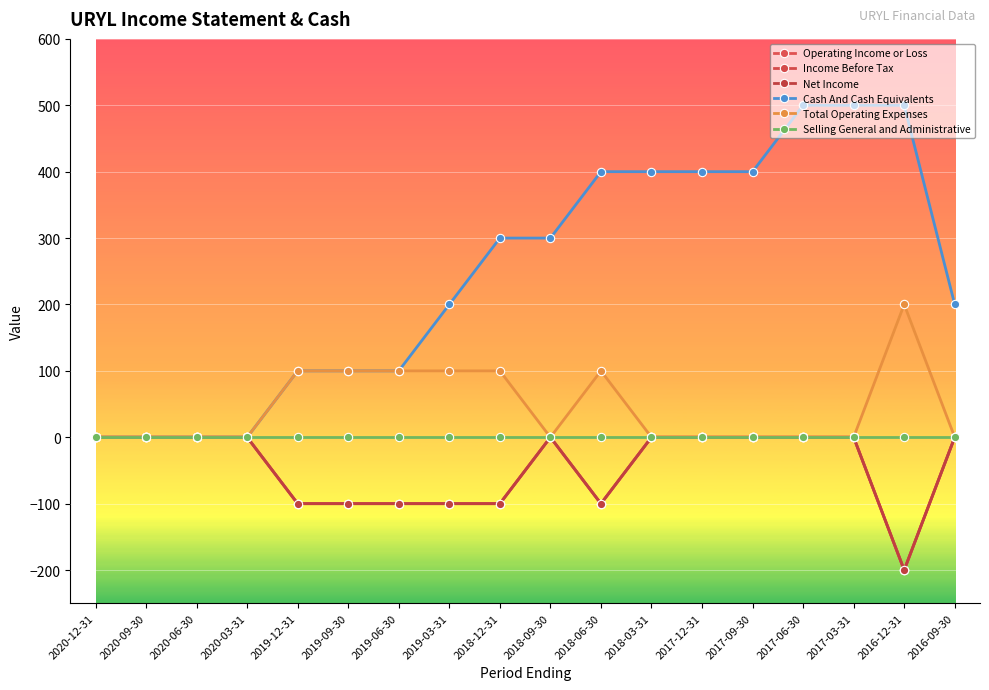

Where is the first local minimum for Net Income?

2018-06-30